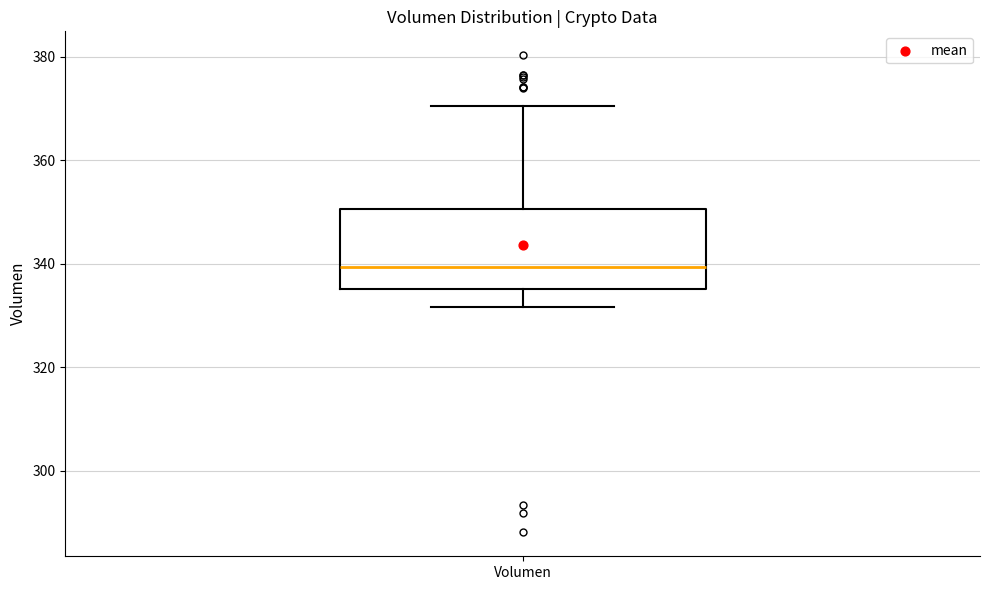

Read this box plot against the y-axis: the position of the median line, the range covered by the box, and the ends of both whiskers. The values are not printed on the chart, so give them approximately, as read against the axis.

median 340, box 336 to 350, whiskers 332 to 370